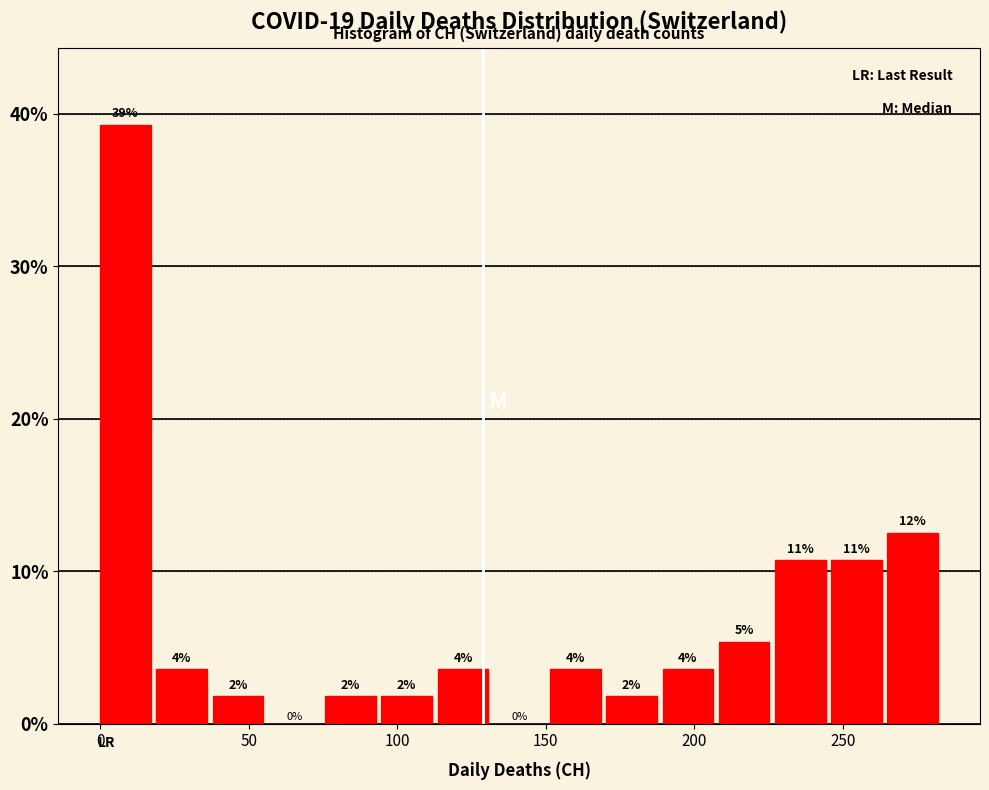

Around what value on the x-axis is the tallest bar? Give the approximate position of its centre, as read against the axis.

10